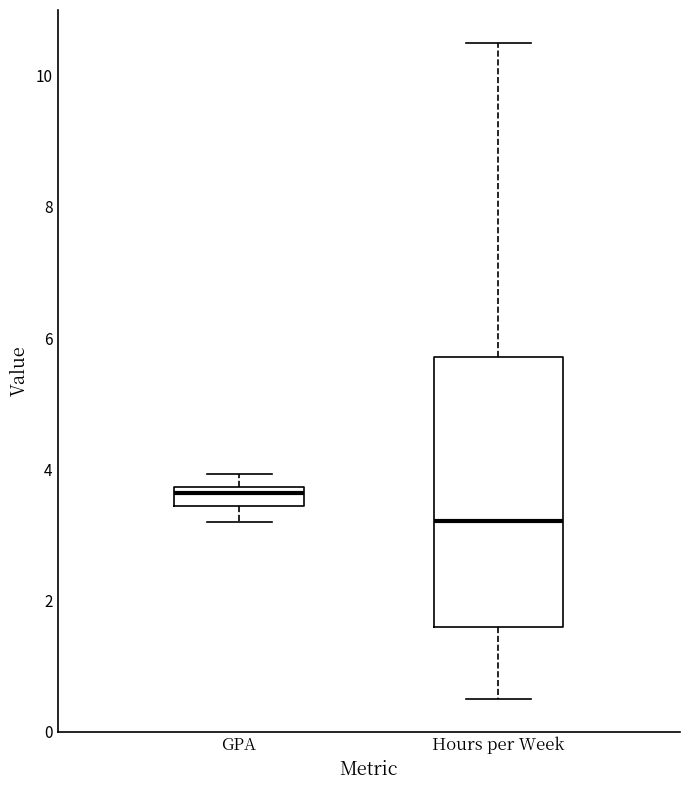

Comparing the boxes themselves (not the whiskers), which one is the tallest?

Hours per Week